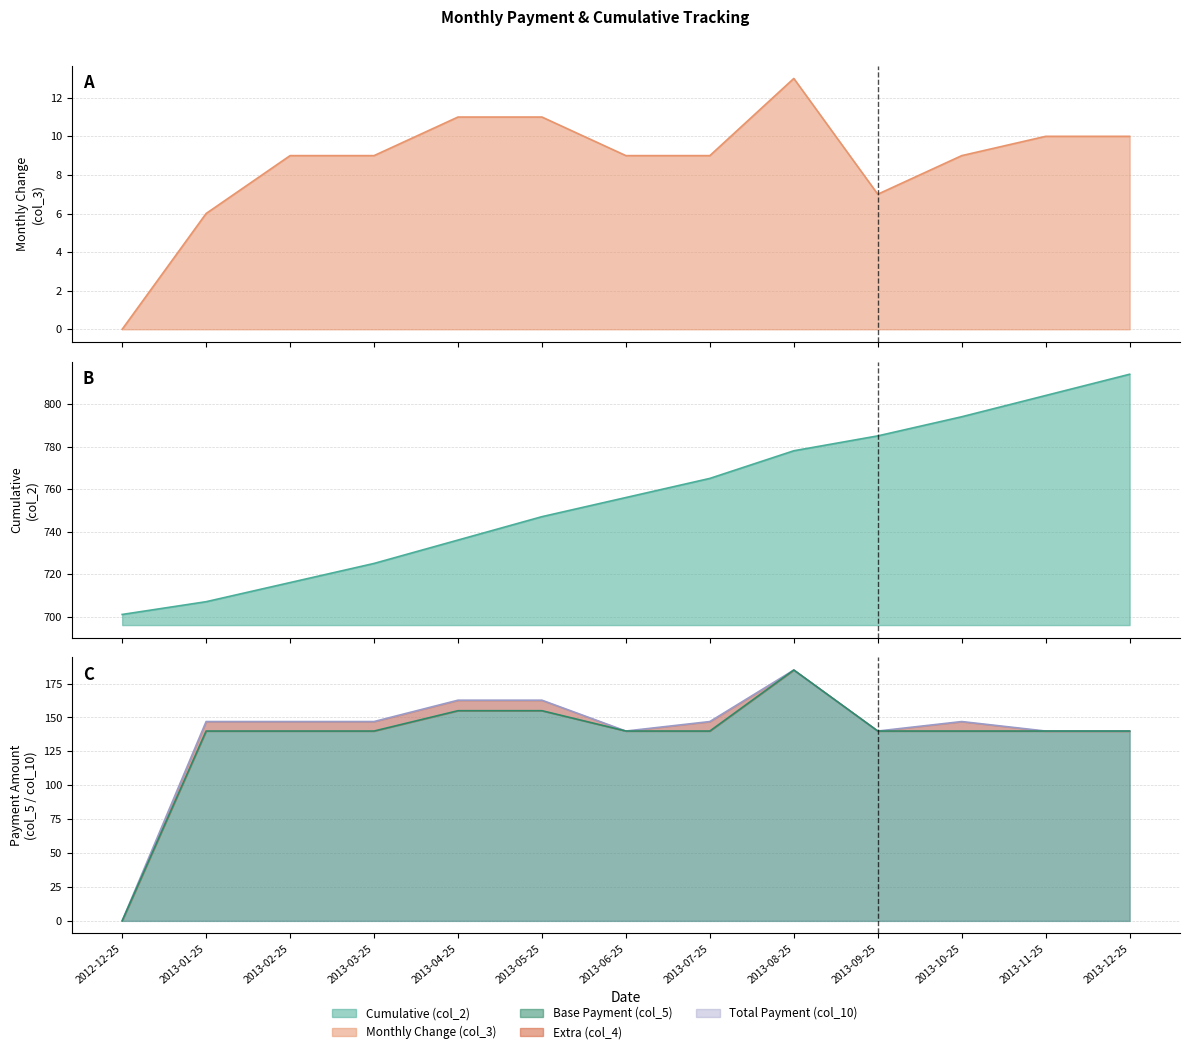

Reading left to right, extract all data points from this chart.

Cumulative (col_2): 2012-12-25=701.0	2013-01-25=707.0	2013-02-25=716.0	2013-03-25=725.0	2013-04-25=736.0	2013-05-25=747.0	2013-06-25=756.0	2013-07-25=765.0	2013-08-25=778.0	2013-09-25=785.0	2013-10-25=794.0	2013-11-25=804.0	2013-12-25=814.0
Monthly Change (col_3): 2012-12-25=0.0	2013-01-25=6.0	2013-02-25=9.0	2013-03-25=9.0	2013-04-25=11.0	2013-05-25=11.0	2013-06-25=9.0	2013-07-25=9.0	2013-08-25=13.0	2013-09-25=7.0	2013-10-25=9.0	2013-11-25=10.0	2013-12-25=10.0
Total Payment (col_10): 2012-12-25=0.0	2013-01-25=147.0	2013-02-25=147.0	2013-03-25=147.0	2013-04-25=162.8	2013-05-25=162.8	2013-06-25=140.0	2013-07-25=147.0	2013-08-25=185.0	2013-09-25=140.0	2013-10-25=147.0	2013-11-25=140.0	2013-12-25=140.0
Base Payment (col_5): 2012-12-25=0.0	2013-01-25=140.0	2013-02-25=140.0	2013-03-25=140.0	2013-04-25=155.0	2013-05-25=155.0	2013-06-25=140.0	2013-07-25=140.0	2013-08-25=185.0	2013-09-25=140.0	2013-10-25=140.0	2013-11-25=140.0	2013-12-25=140.0